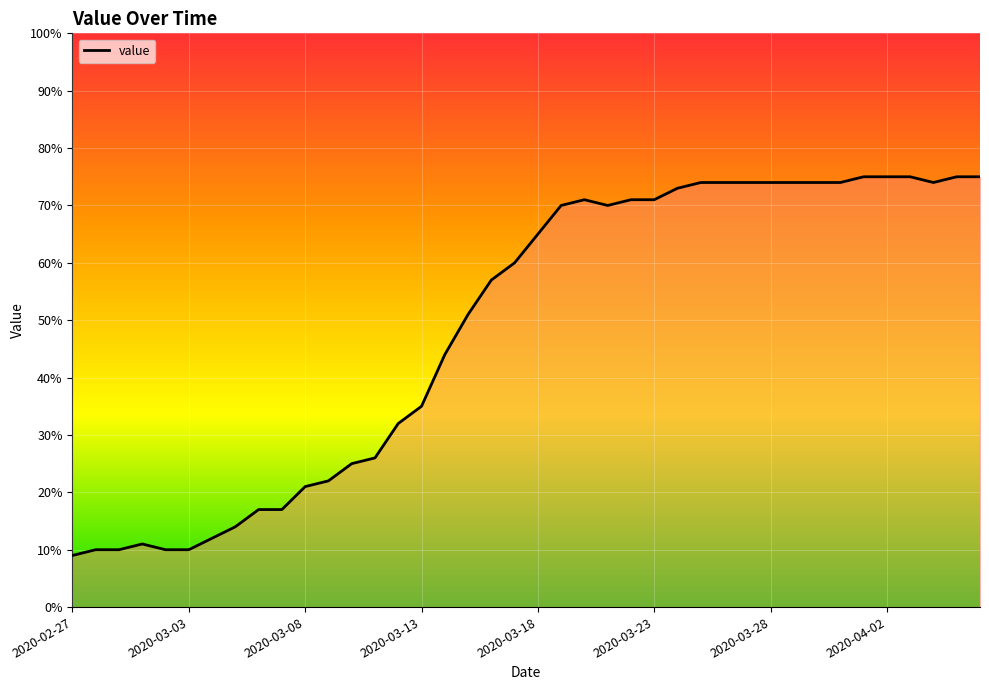

What is the difference between the maximum and minimum values?

66